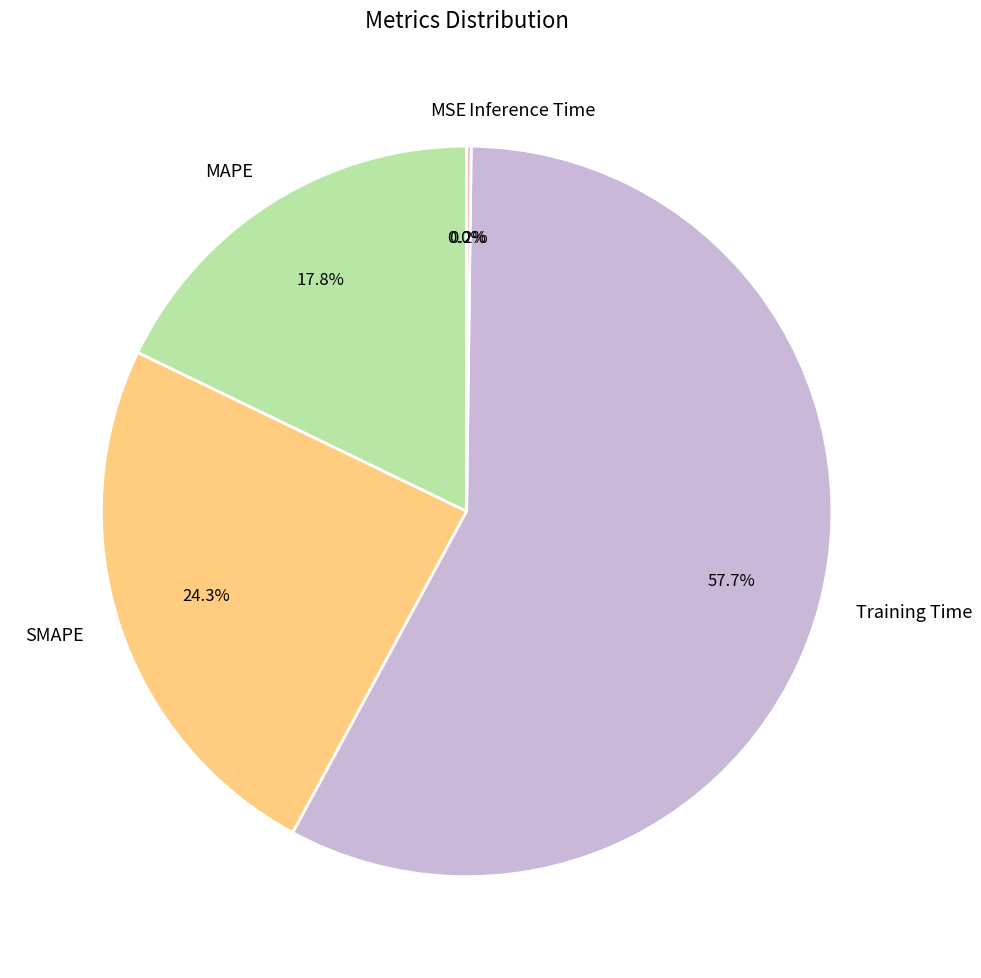

Is it true that Training Time is 48% of the pie?

False